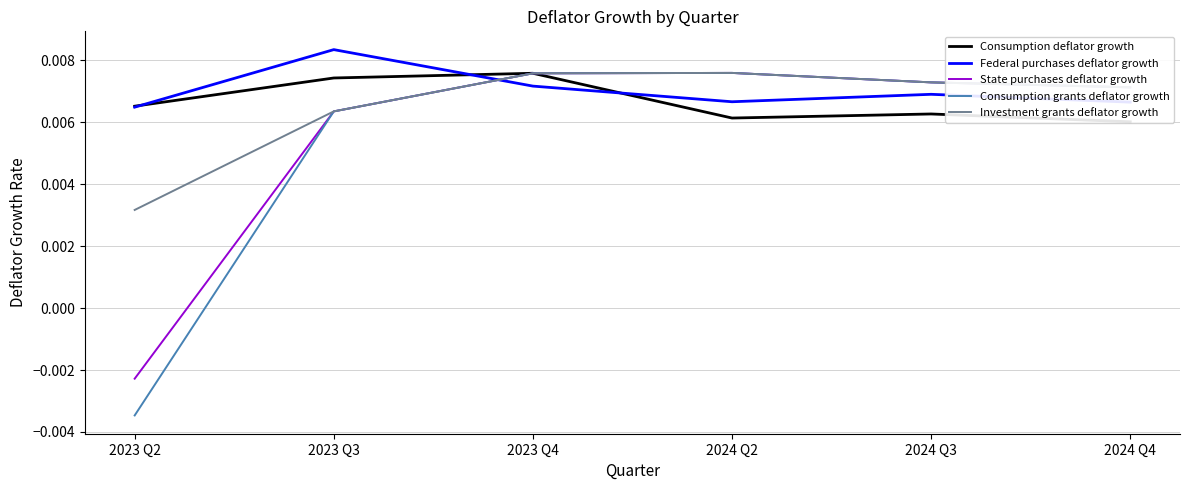

Rank the categories by State purchases deflator growth value from lowest to highest.

2023 Q2, 2023 Q3, 2024 Q4, 2024 Q3, 2023 Q4, 2024 Q2